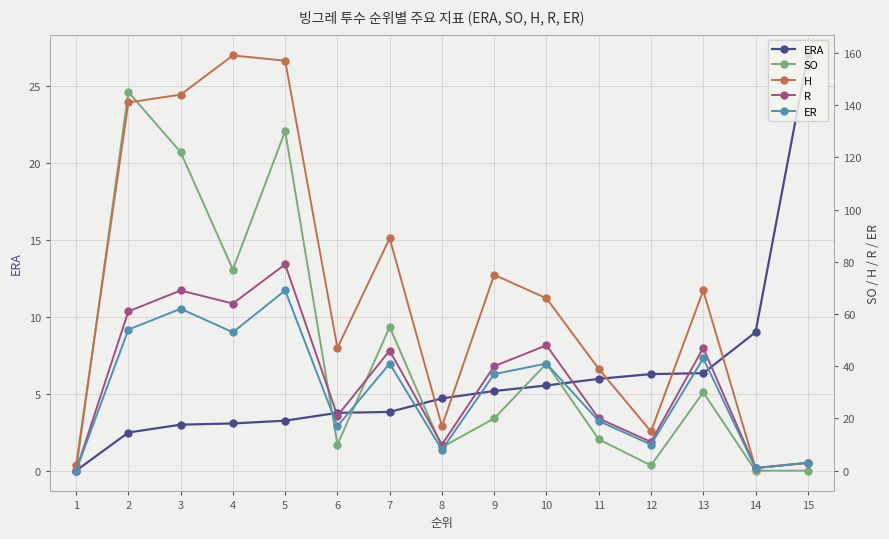

Reading left to right, what are all the values shown in this chart?

ERA: 0.0	2.5	3.0	3.1	3.2	3.8	3.8	4.7	5.2	5.5	6.0	6.3	6.3	9.0	27.0
SO: 0.0	145.0	122.0	77.0	130.0	10.0	55.0	9.0	20.0	41.0	12.0	2.0	30.0	0.0	0.0
H: 2.0	141.0	144.0	159.0	157.0	47.0	89.0	17.0	75.0	66.0	39.0	15.0	69.0	1.0	3.0
R: 0.0	61.0	69.0	64.0	79.0	21.0	46.0	10.0	40.0	48.0	20.0	11.0	47.0	1.0	3.0
ER: 0.0	54.0	62.0	53.0	69.0	17.0	41.0	8.0	37.0	41.0	19.0	10.0	43.0	1.0	3.0